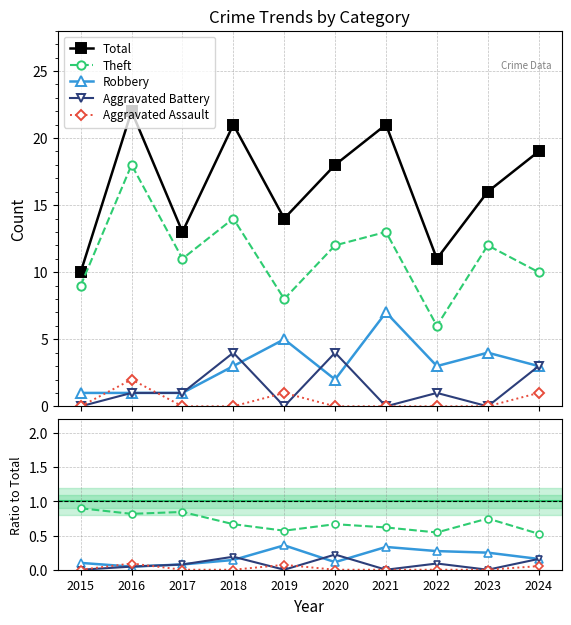

What is the value of the Total point at the 6th from the left?

18.0